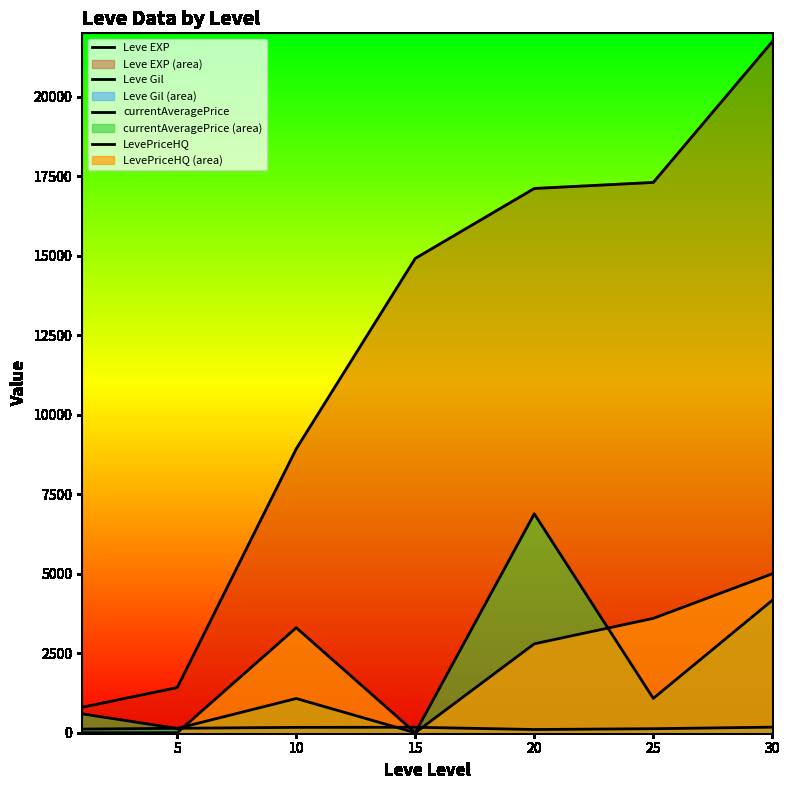

What is the difference between the second highest and second lowest values in the Leve Gil series?

59.0